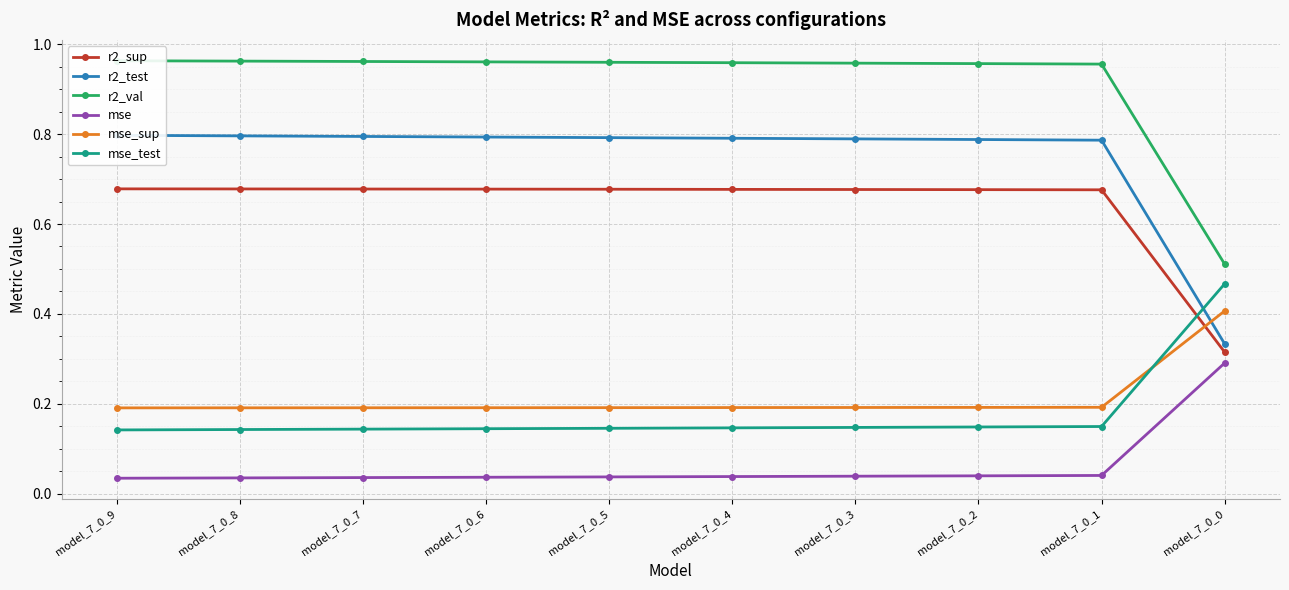

What is the maximum value shown in the chart?

1.0